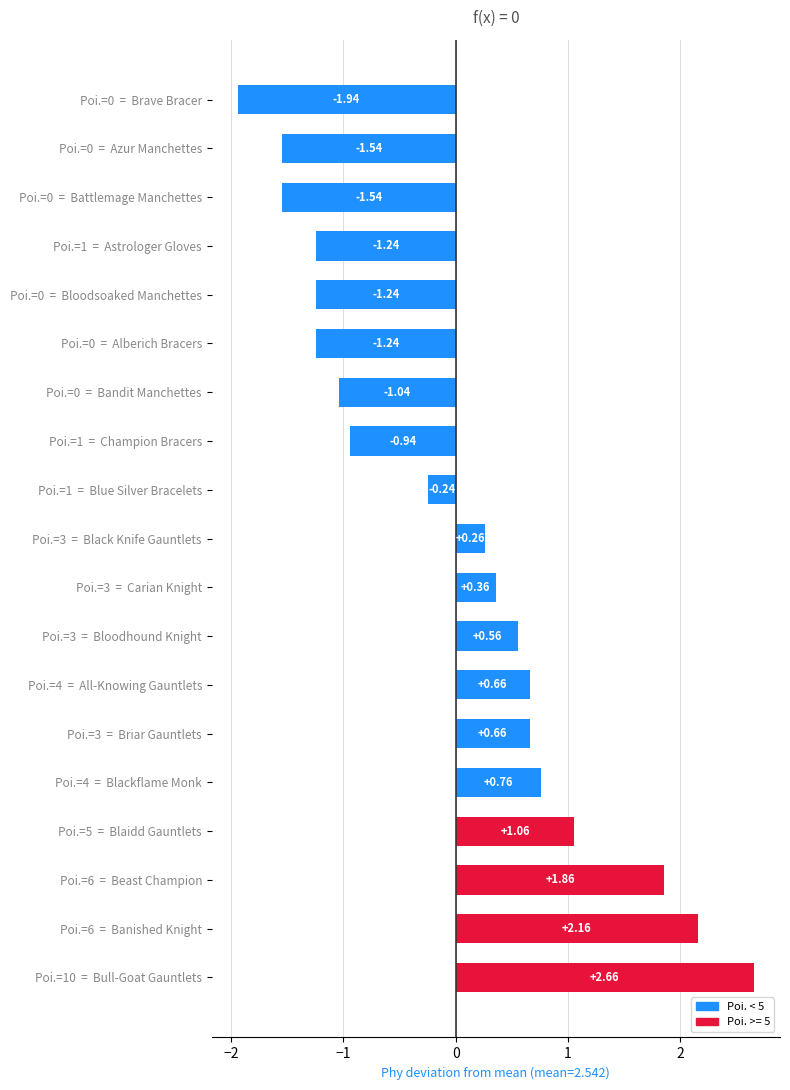

Are the bars horizontal?

Yes